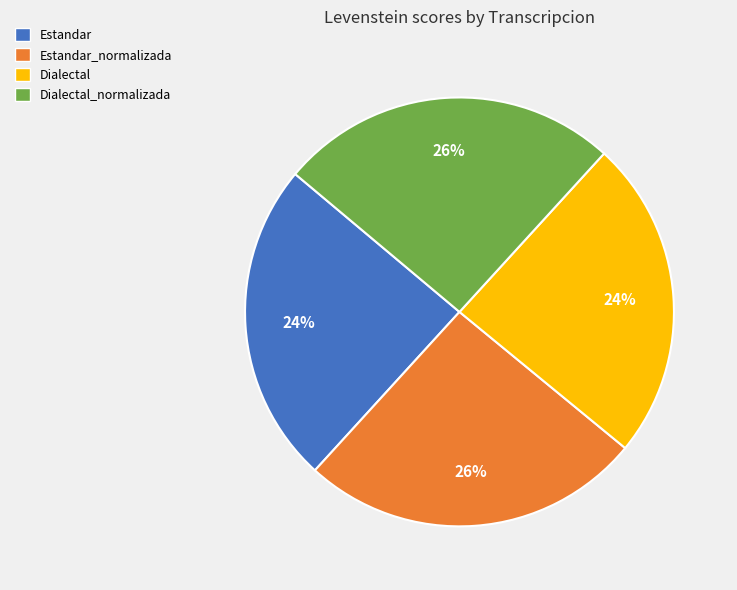

How many segments does this pie chart have?

4